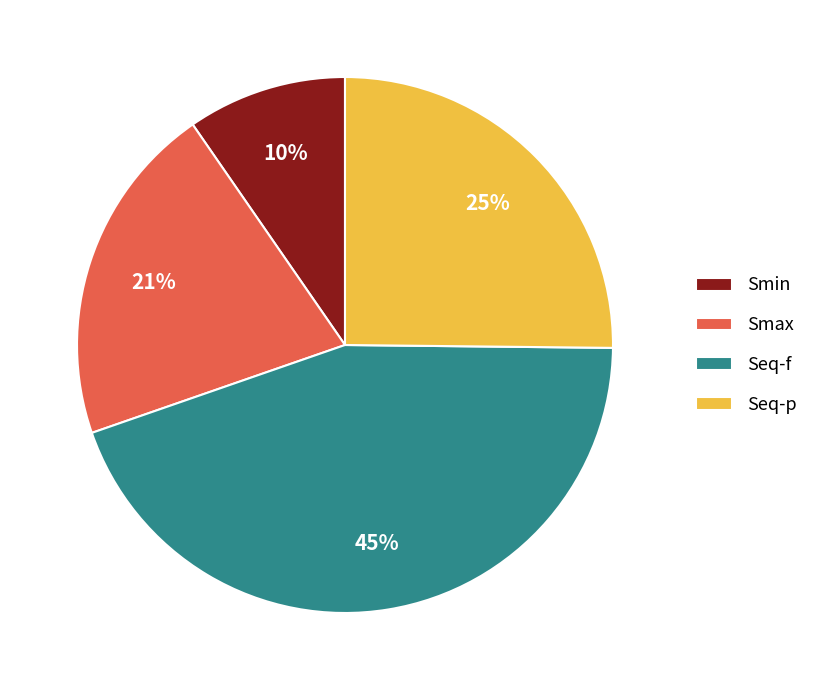

To the nearest percent, what is the difference between the Seq-f and Smin slice percentages?

35%